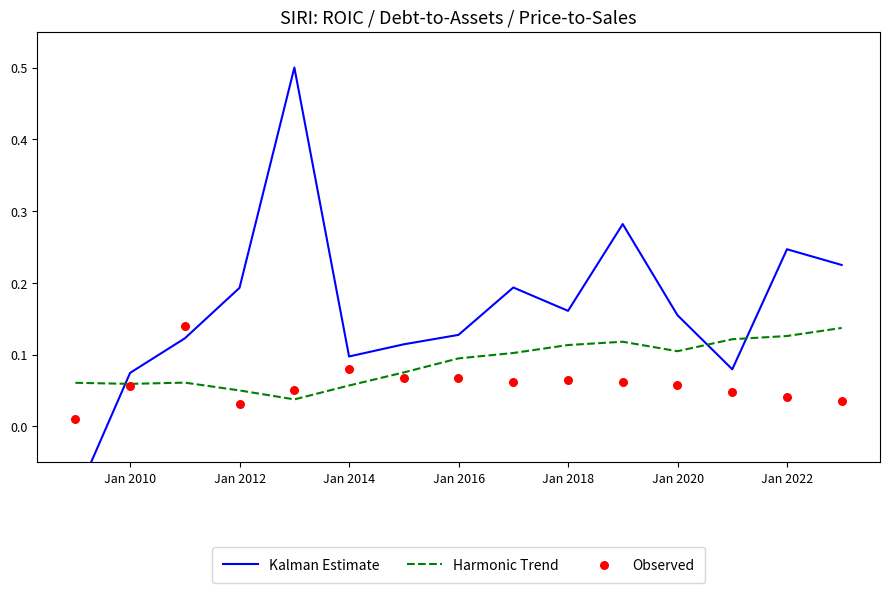

What is the total value across all series at Jan 2010?

0.2